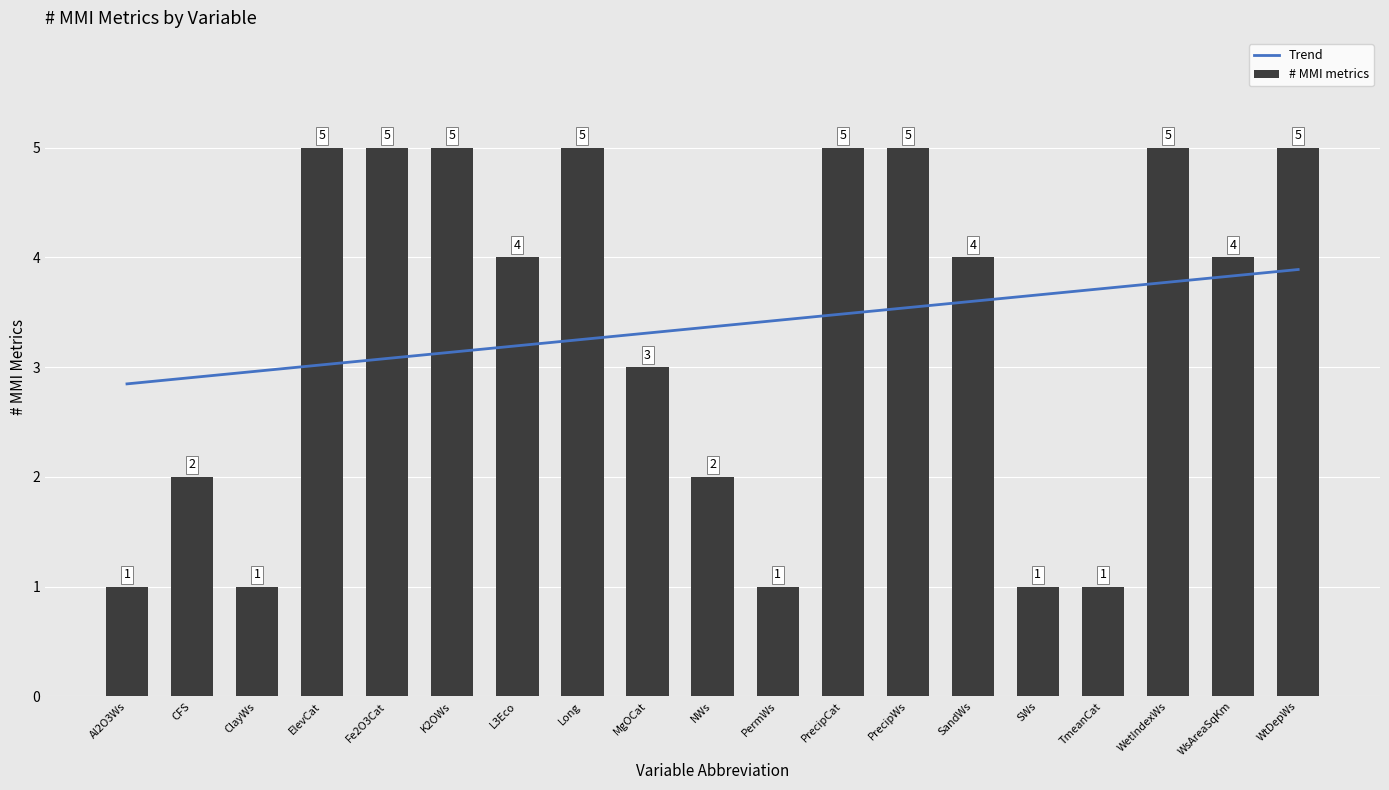

The value of # MMI metrics at TmeanCat is 1.5. True or false?

False